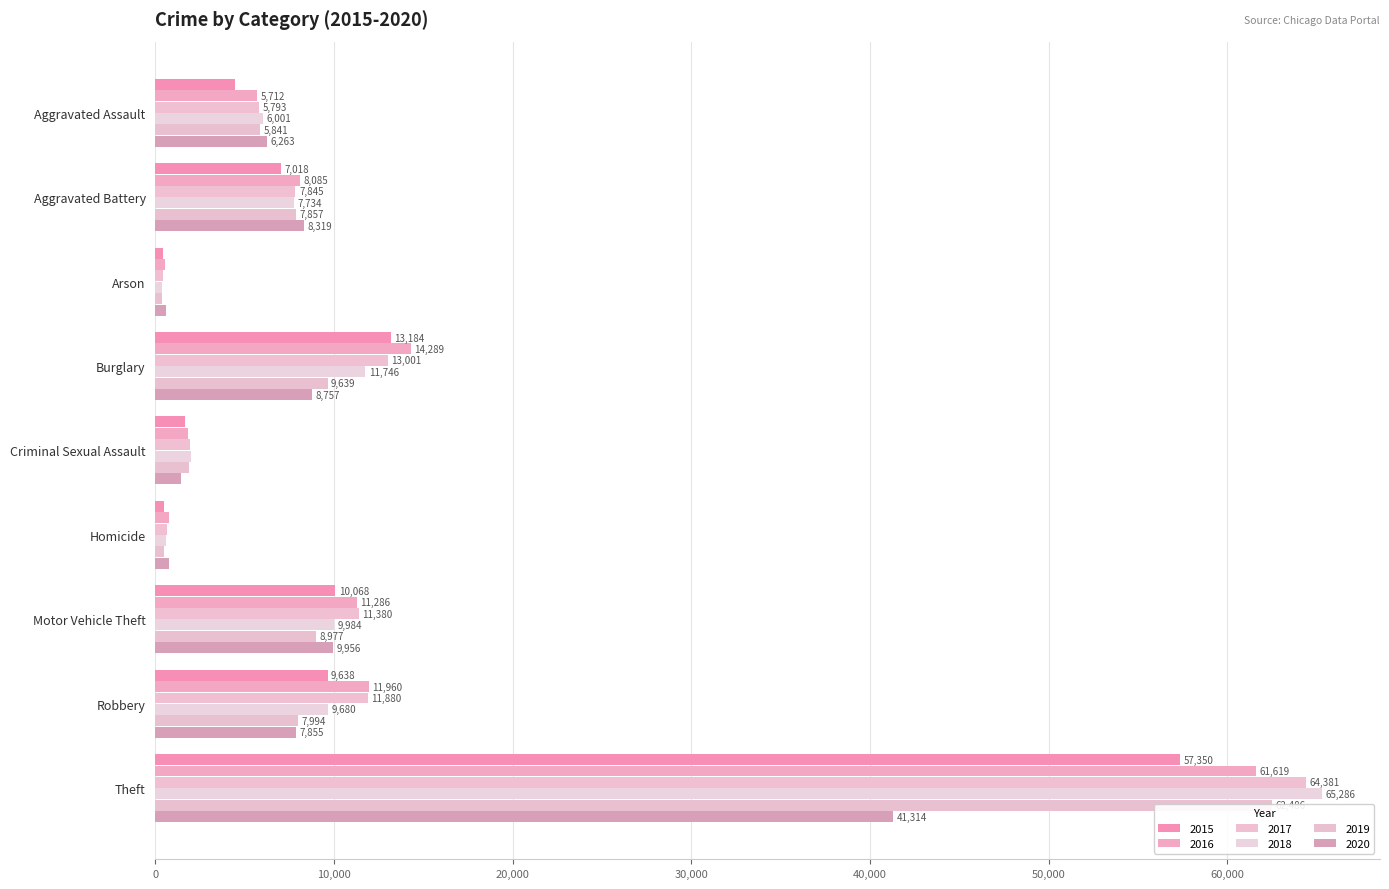

What is the difference between the 2015 values at Aggravated Battery and Robbery?

2620